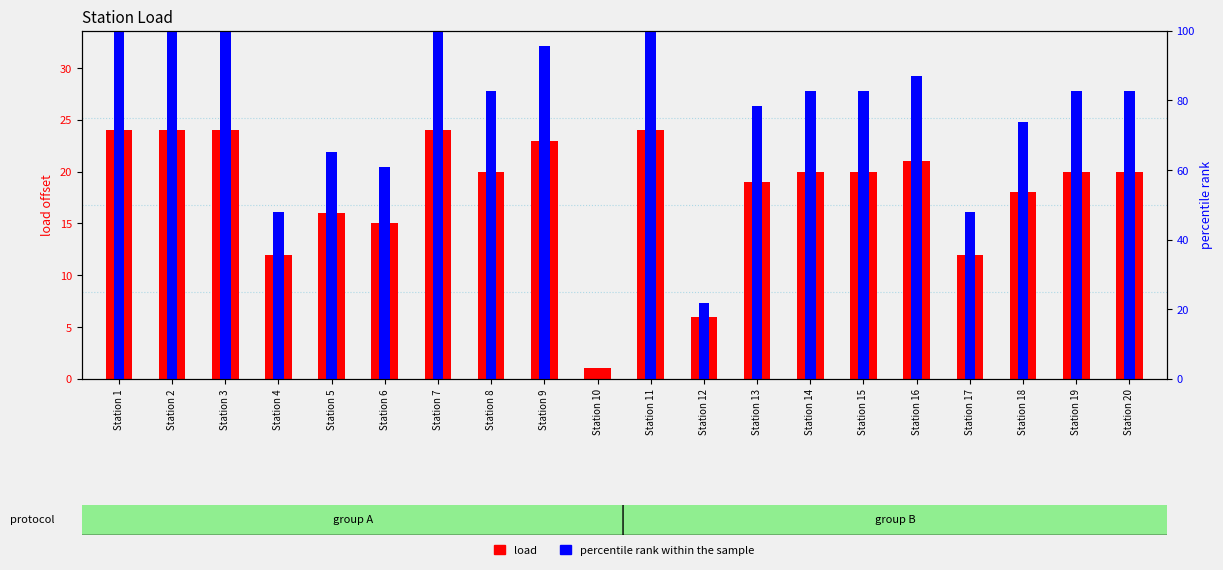

What is the total value across all series at Station 19?

102.6